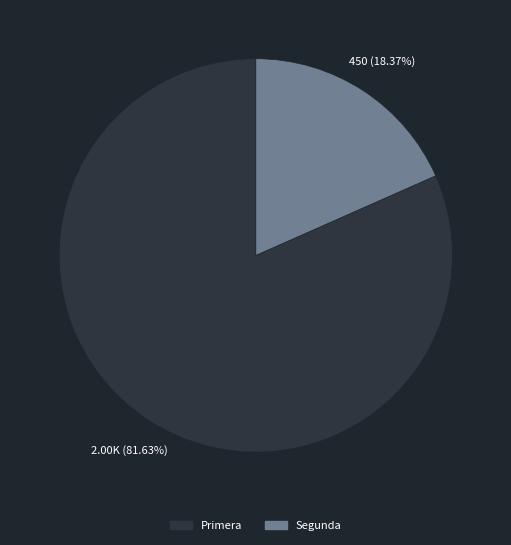

Count the number of slices in the pie.

2